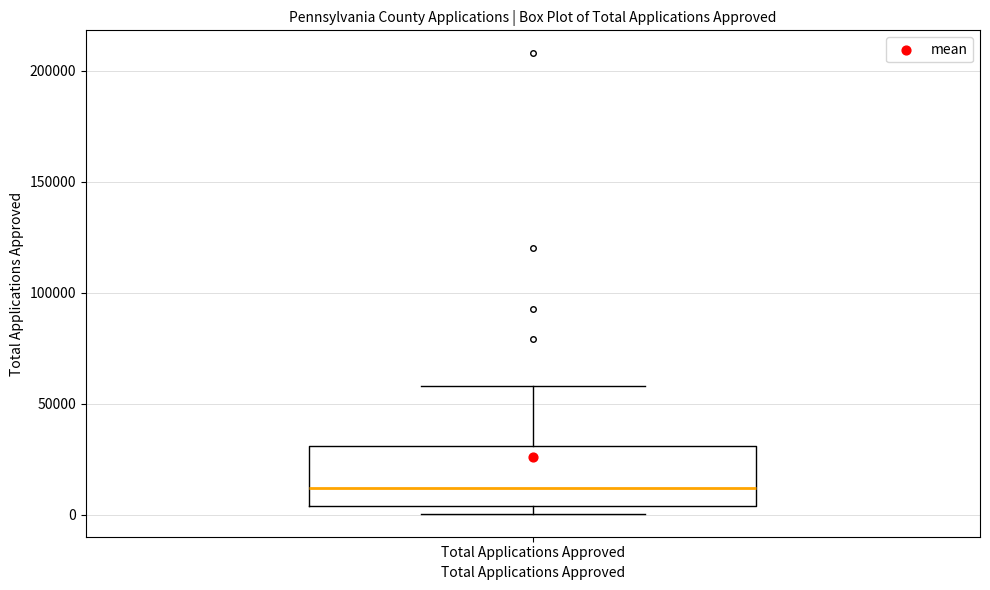

Read this box plot against the y-axis: the position of the median line, the range covered by the box, and the ends of both whiskers. The values are not printed on the chart, so give them approximately, as read against the axis.

median 10000, box 5000 to 30000, whiskers 0 to 60000